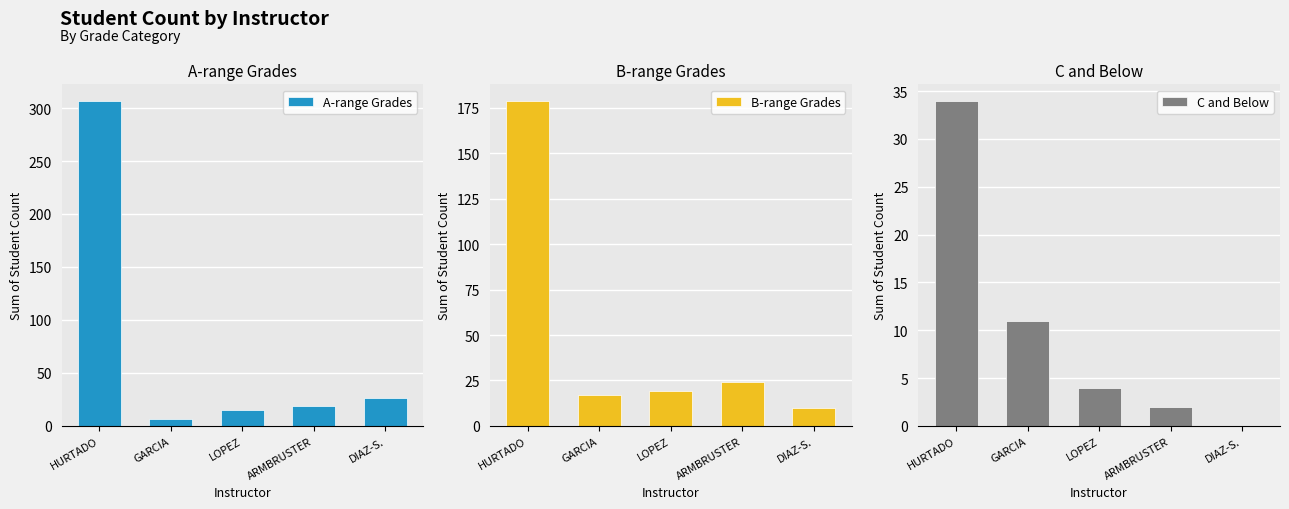

What is the value of the A-range Grades bar at the 4th from the left?

19